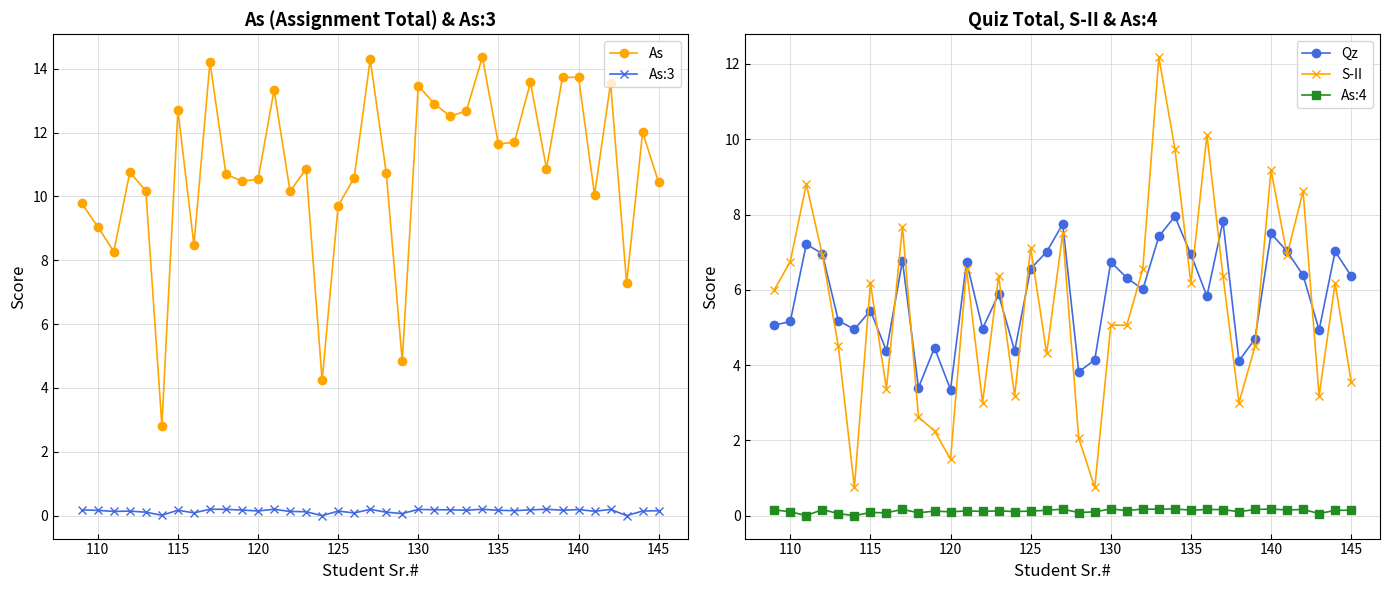

Is it true that As:3 equals 0.2 at 140?

True